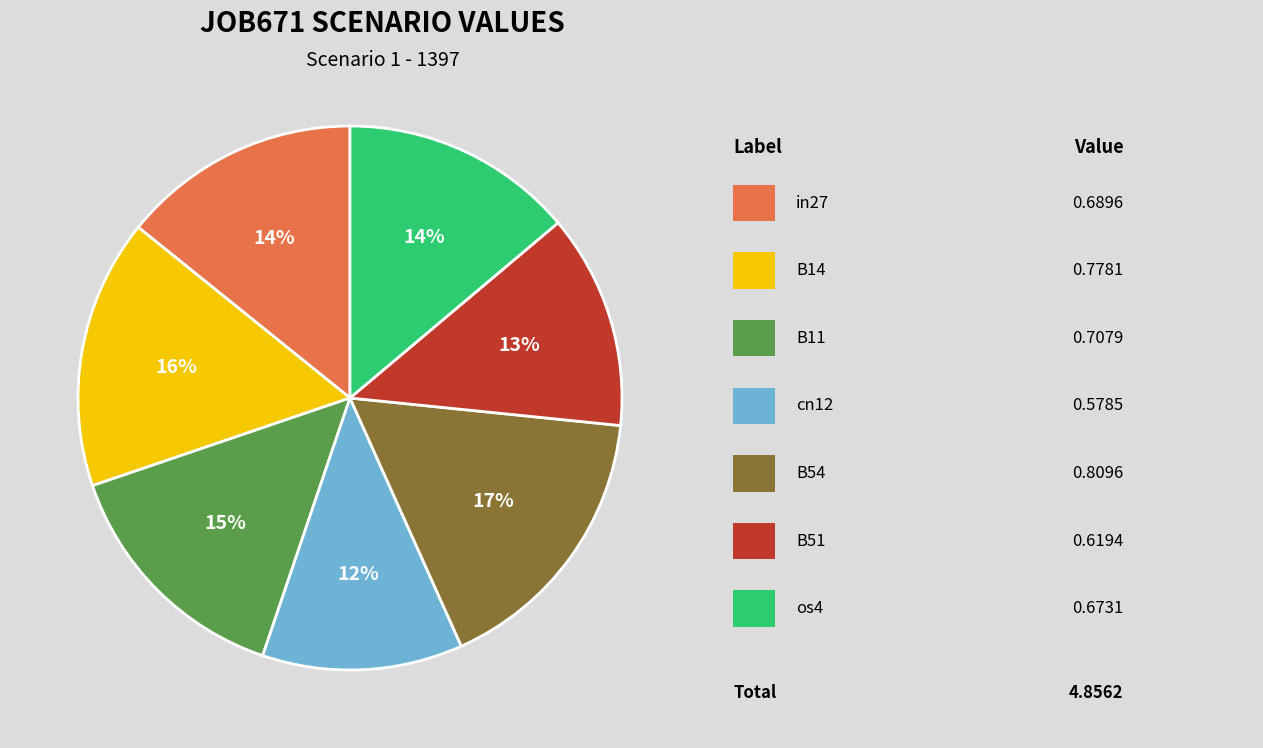

To the nearest percent, what is the difference between the largest and smallest slice percentages?

5%